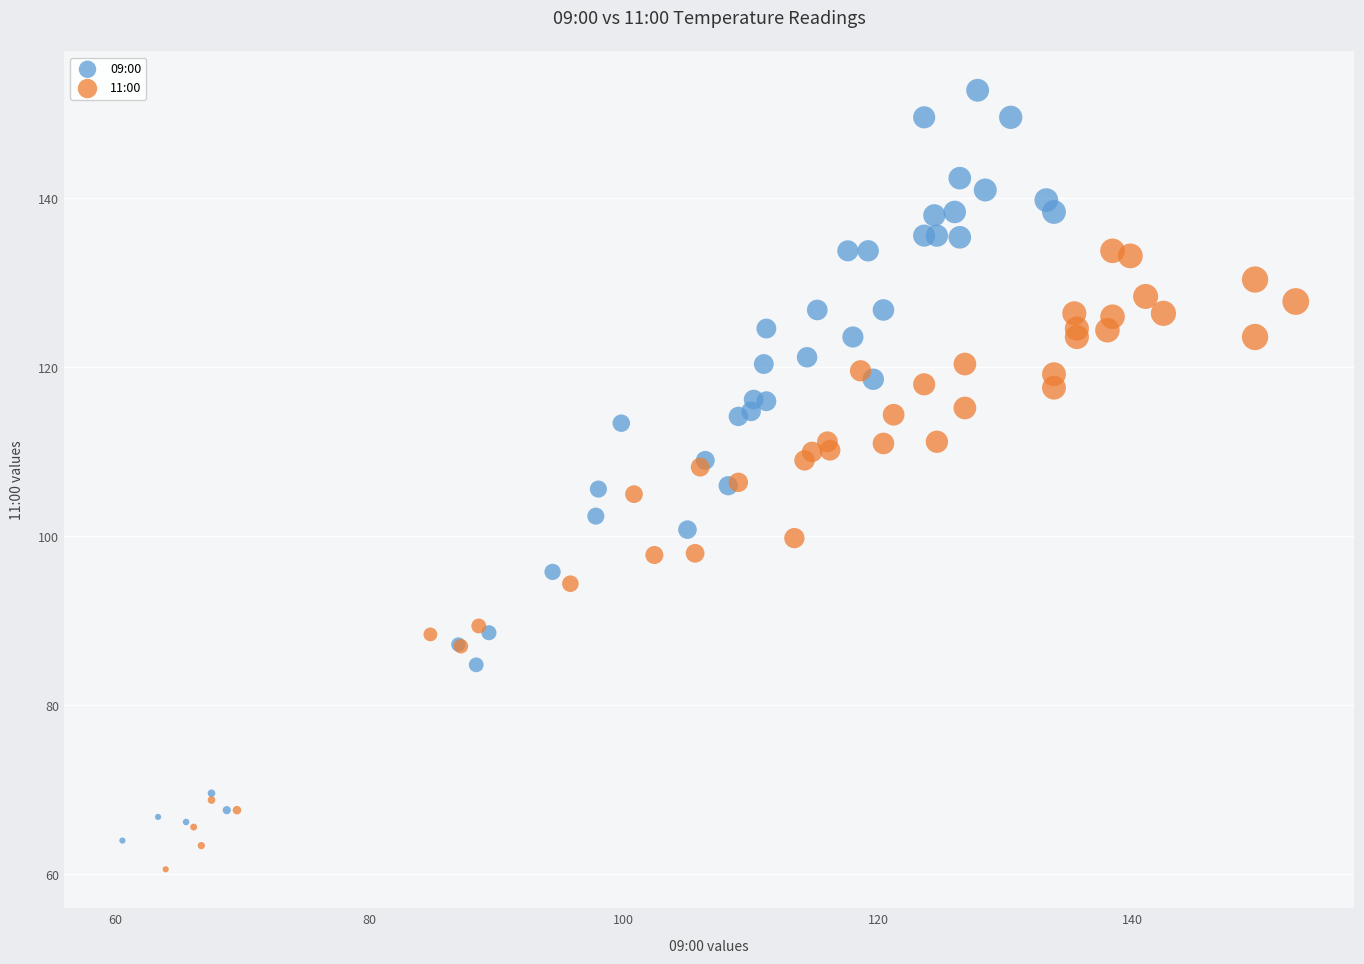

Which series reaches the maximum Y coordinate?

09:00